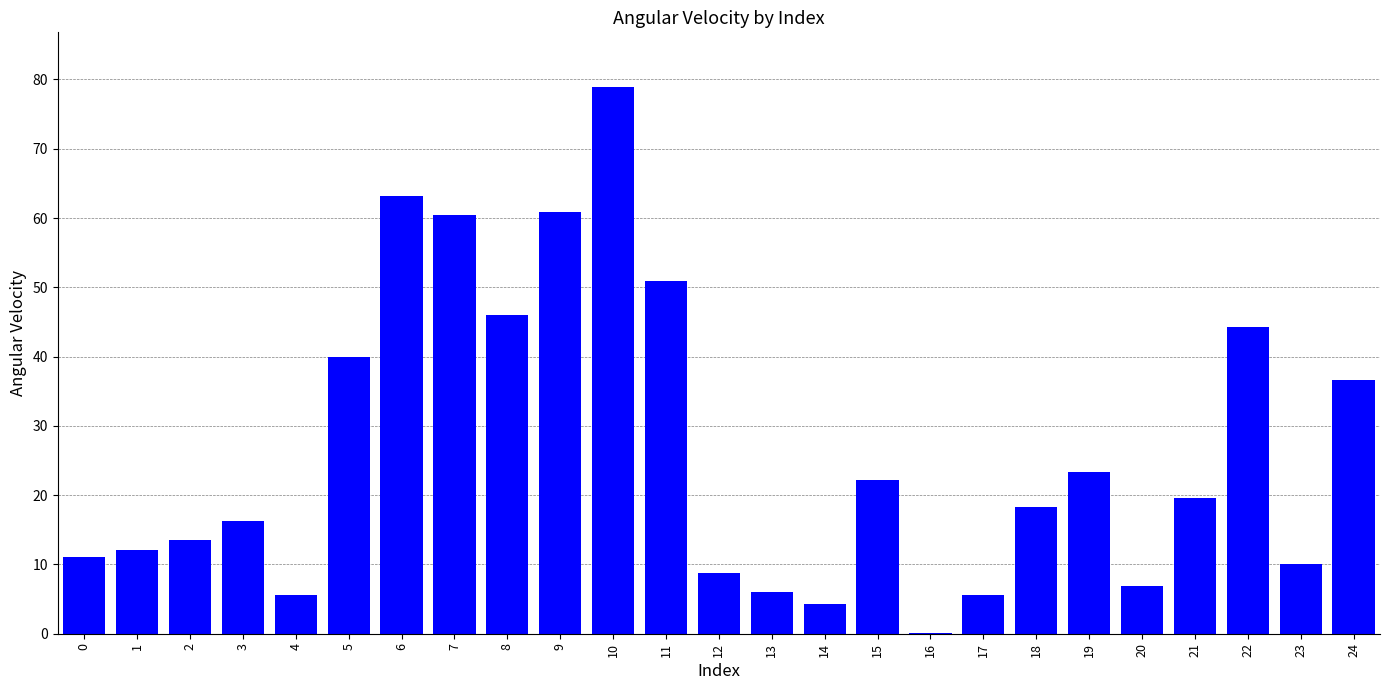

What is the sum of the values at 15 and 22?

66.4